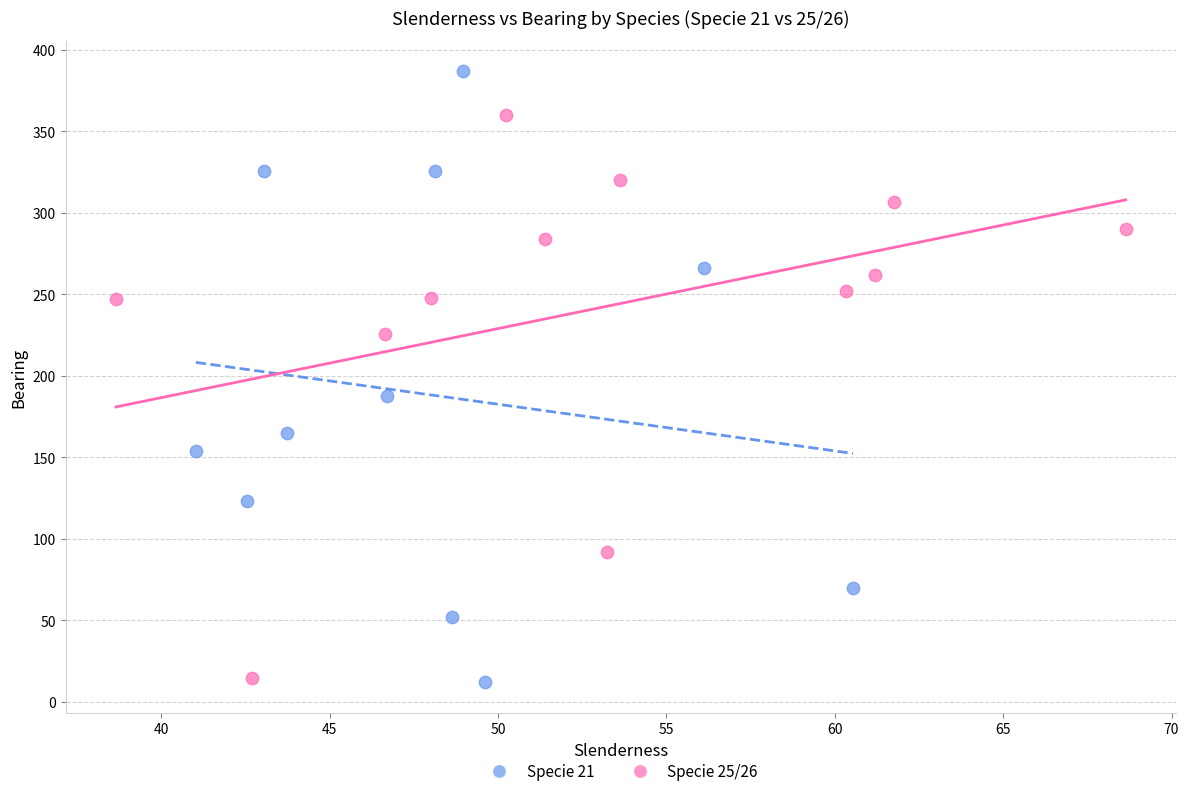

Which series reaches the maximum Y coordinate?

Specie 21